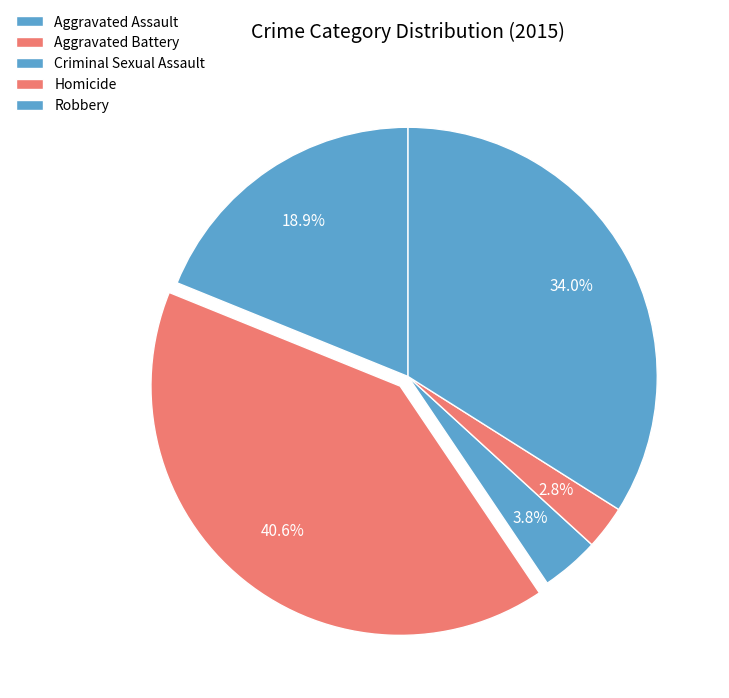

To the nearest percent, what percentage of the pie is Robbery?

34%